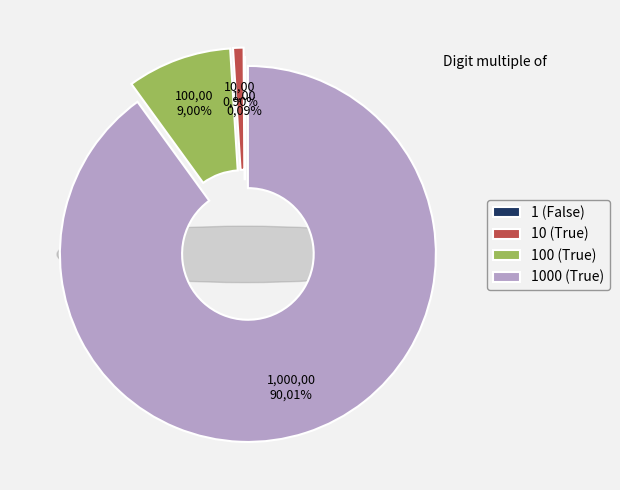

Count the number of slices in the pie.

4